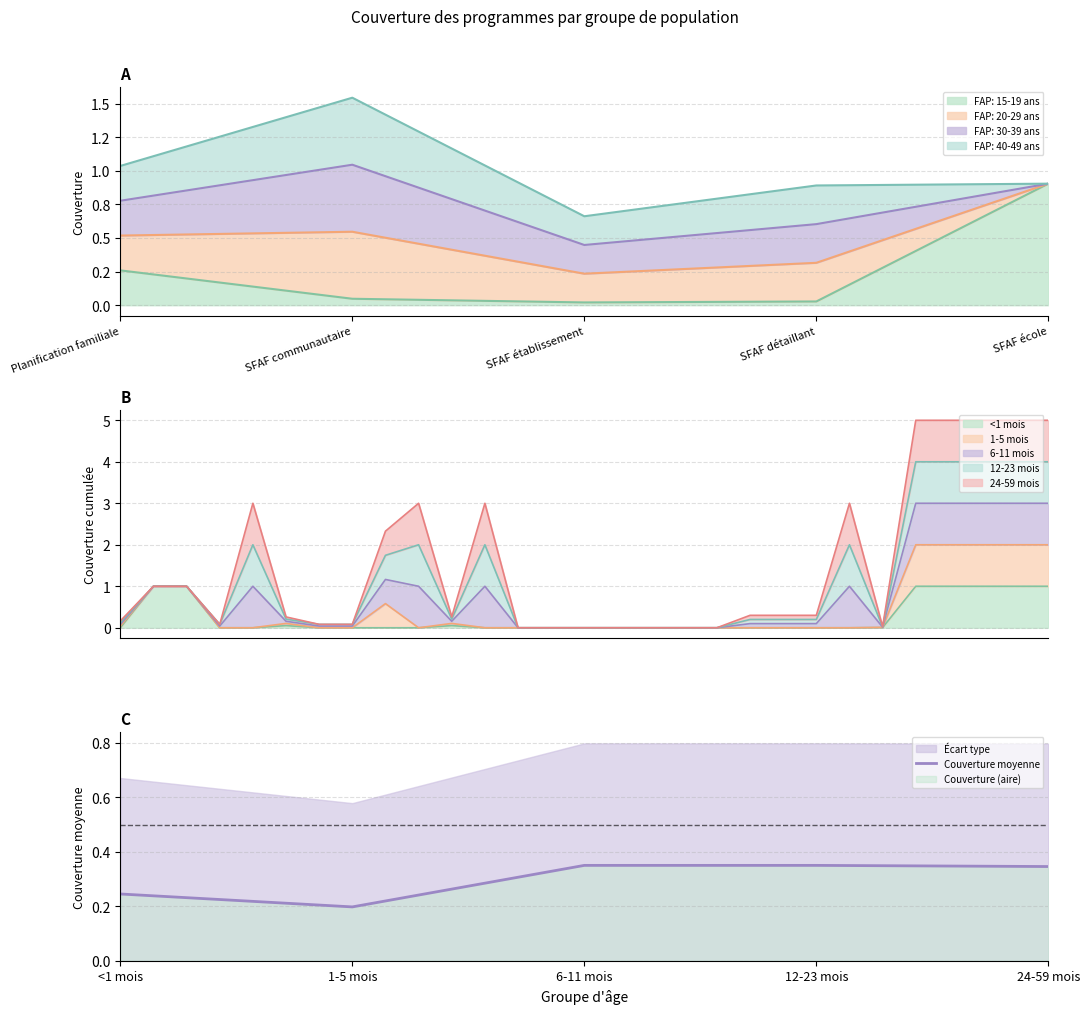

What is the difference between the maximum and minimum values?

0.2